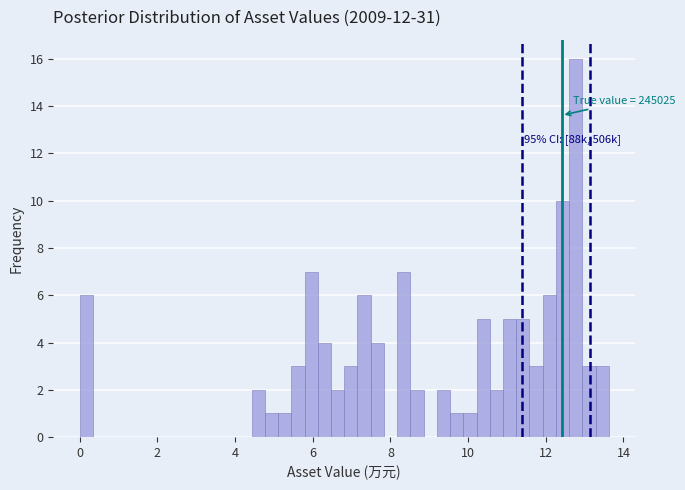

Around what value on the x-axis is the tallest bar? Give the approximate position of its centre, as read against the axis.

12.8